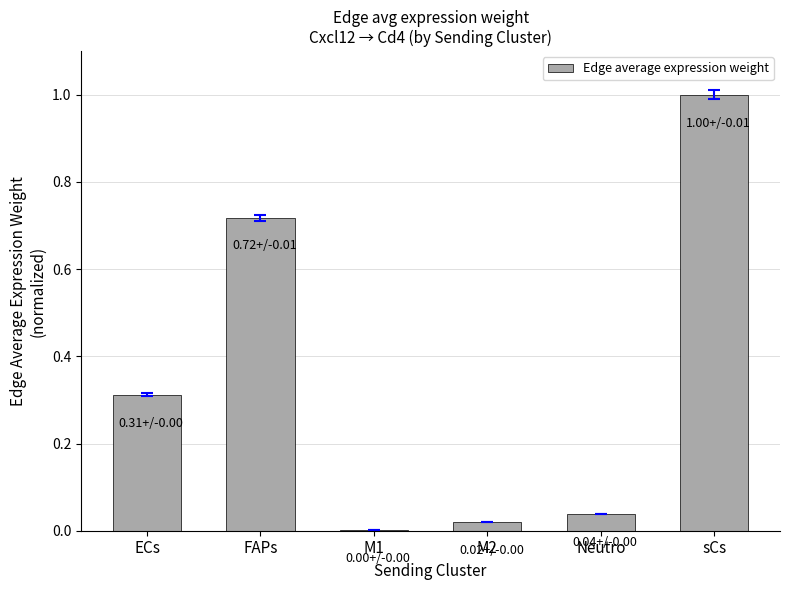

What is the greatest value displayed?

1.0